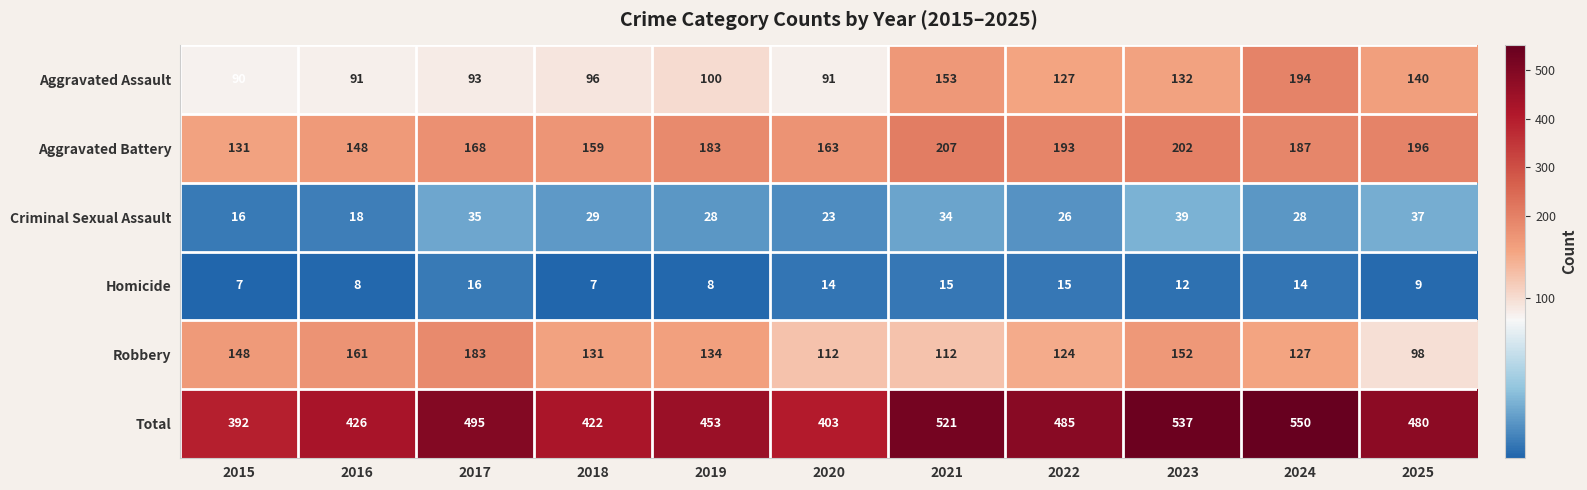

List the series in order of their peak value, lowest first.

Homicide, Criminal Sexual Assault, Robbery, Aggravated Assault, Aggravated Battery, Total